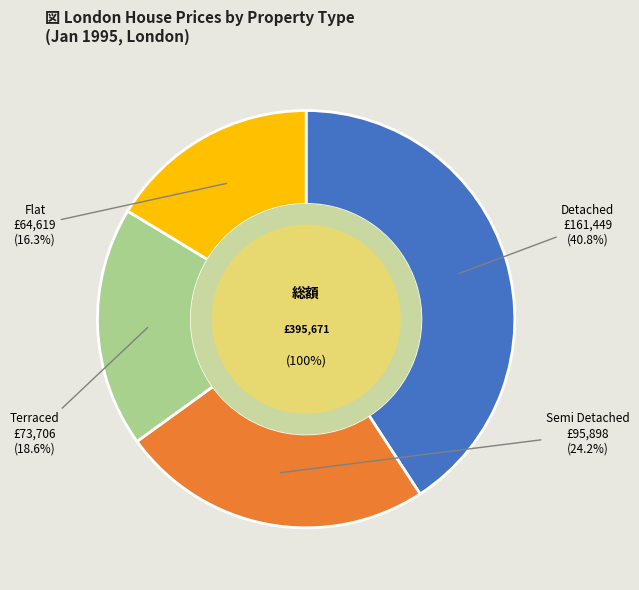

Rank the categories by value from lowest to highest.

Flat, Terraced, Semi Detached, Detached